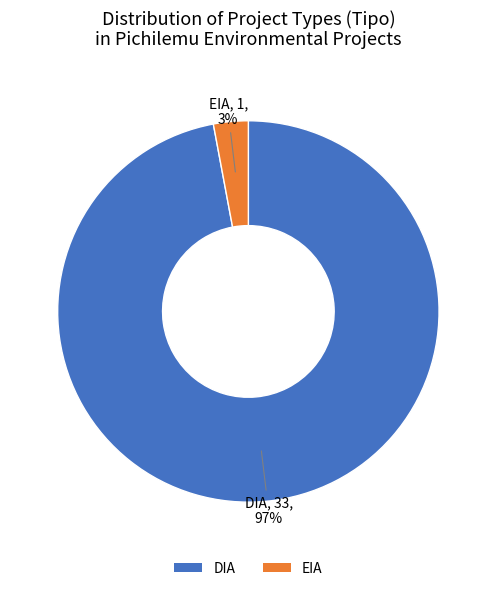

Combined, do EIA and DIA account for over 50%?

Yes